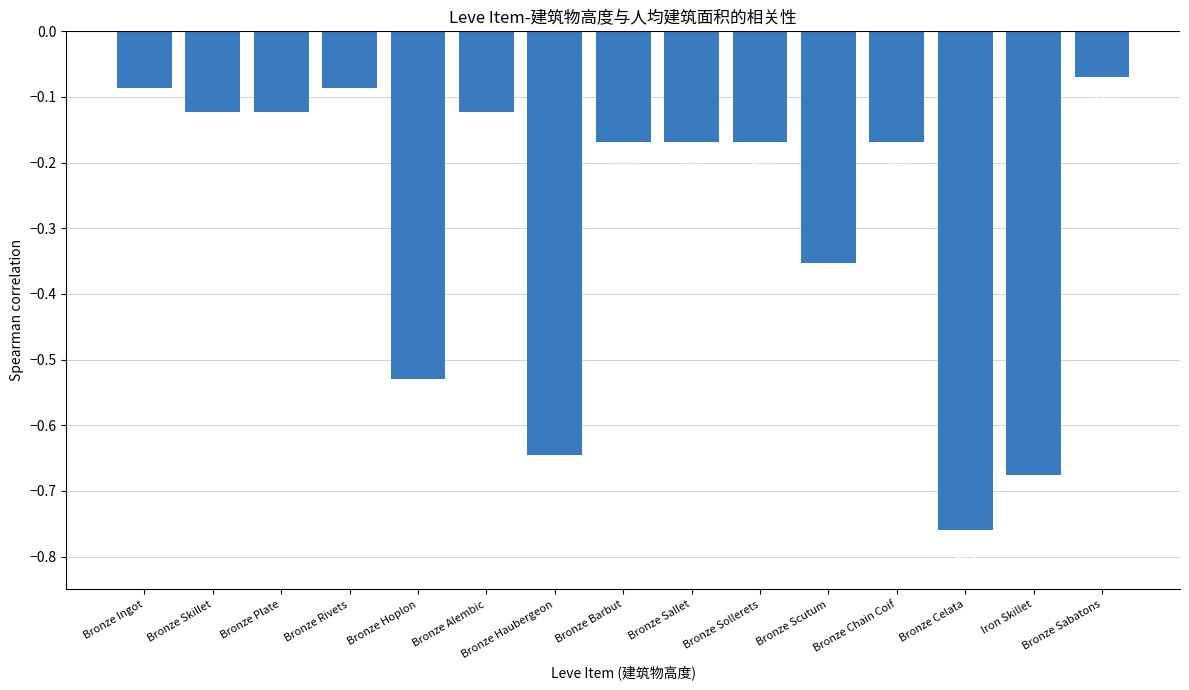

Which category has the highest value across all series?

Bronze Sabatons